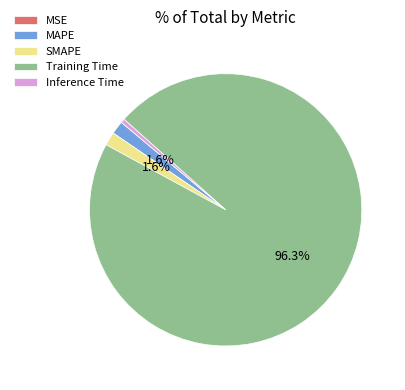

What is the largest slice in the pie chart?

Training Time